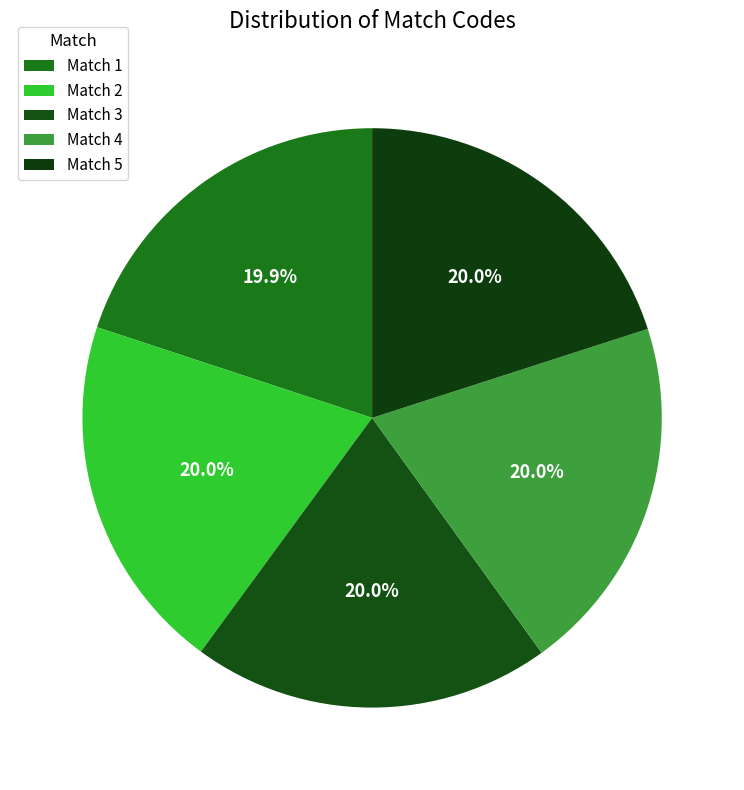

How many slices are in this pie chart?

5